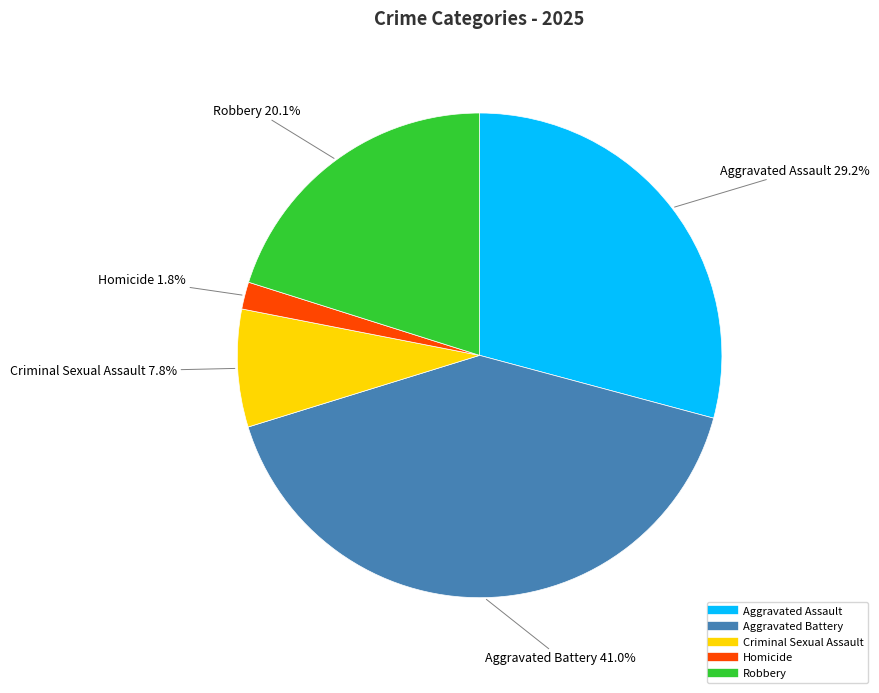

Between Aggravated Battery and Aggravated Assault, which is larger?

Aggravated Battery